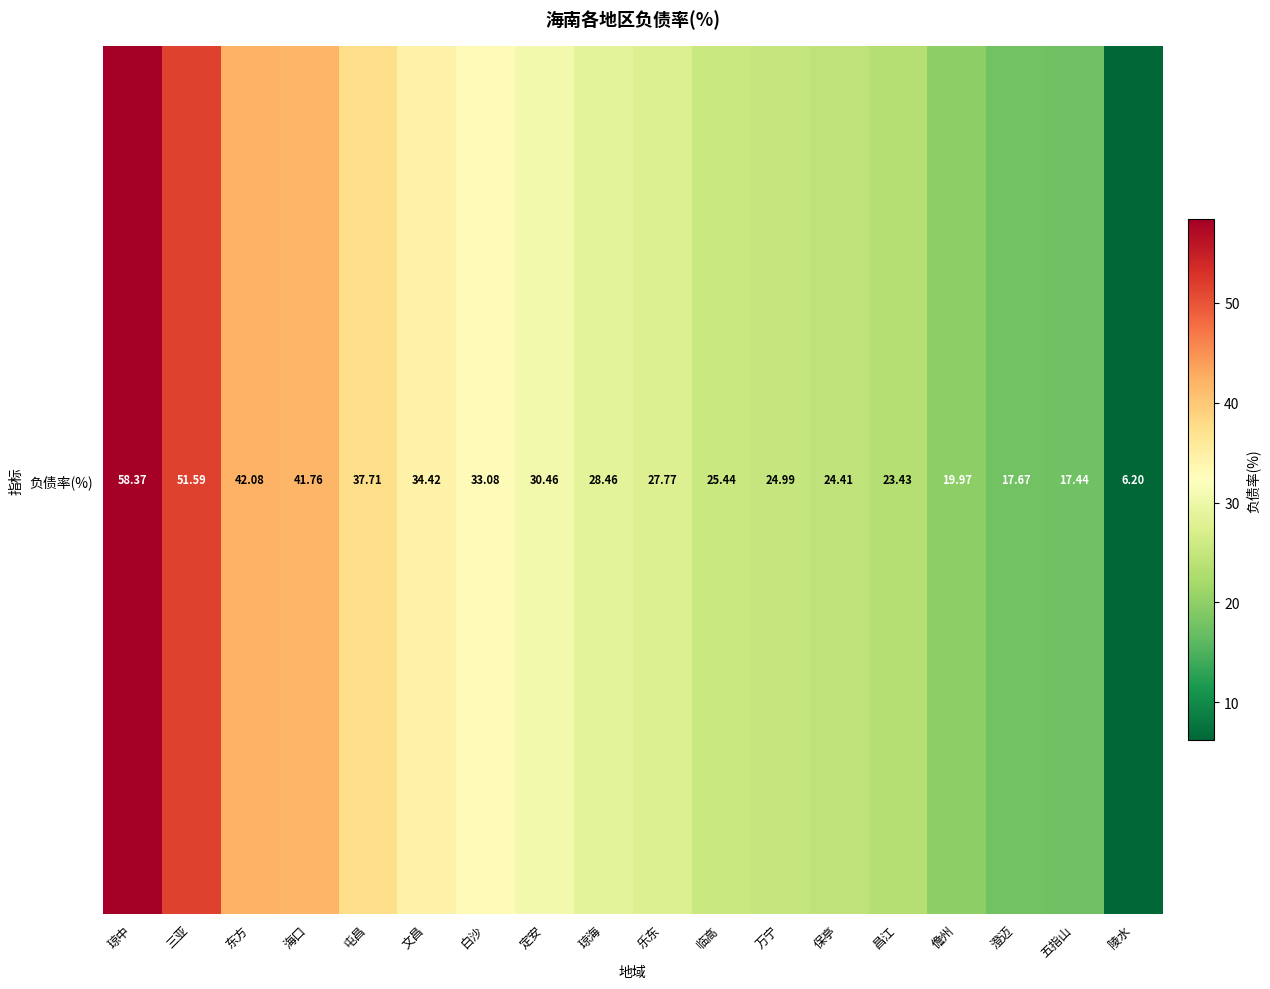

What is the approximate value at 万宁?

25.0